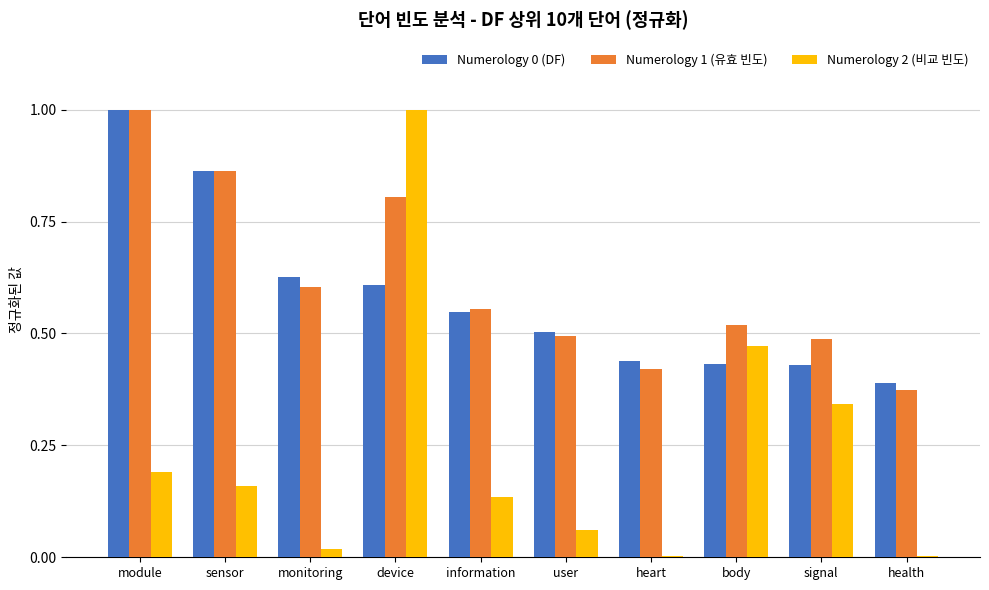

At which category is the sum across all series the highest?

device